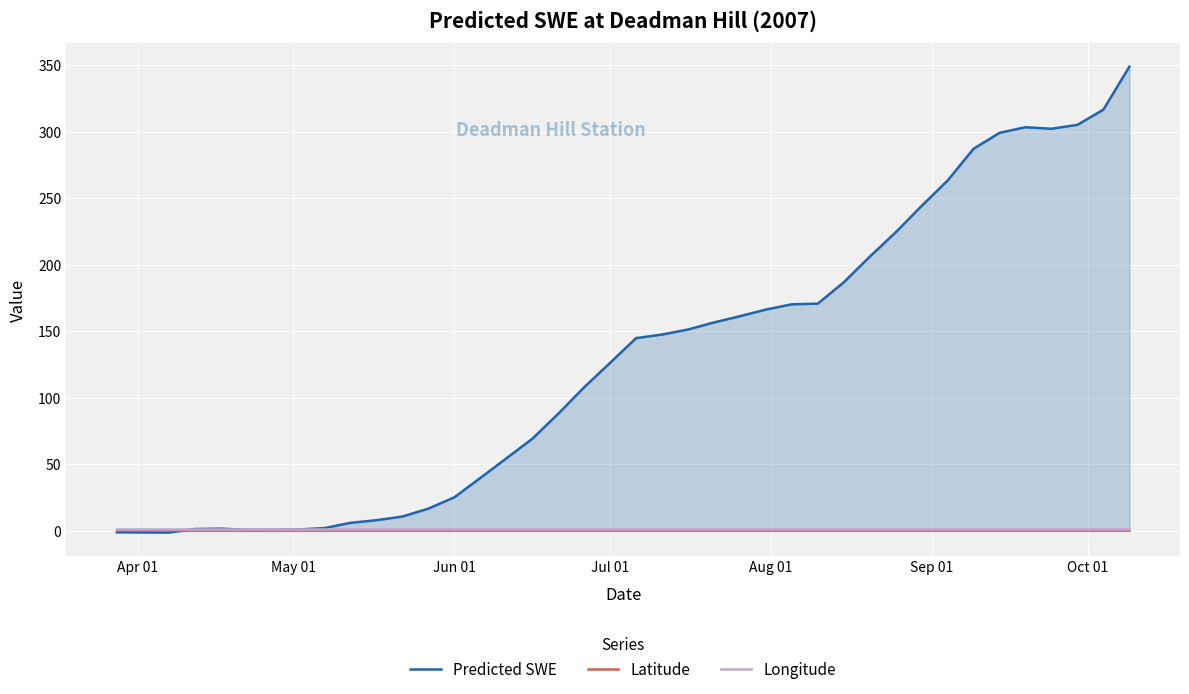

Which series has the largest total across all categories?

Predicted SWE